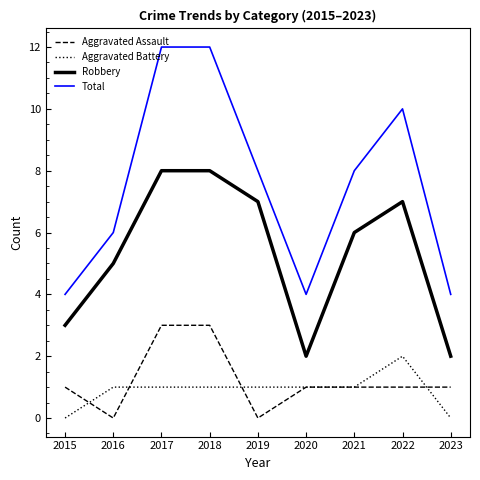

Between 2015 and 2018, which series saw the biggest shift?

Total